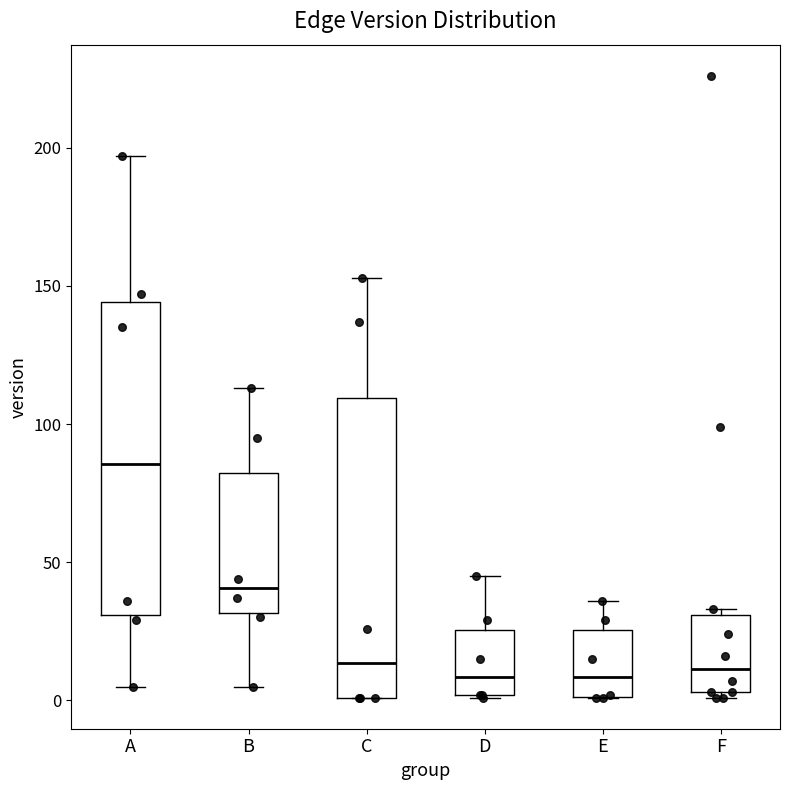

Where does the median line of the box for D sit on the y-axis? The values are not printed on the chart, so give them approximately, as read against the axis.

10